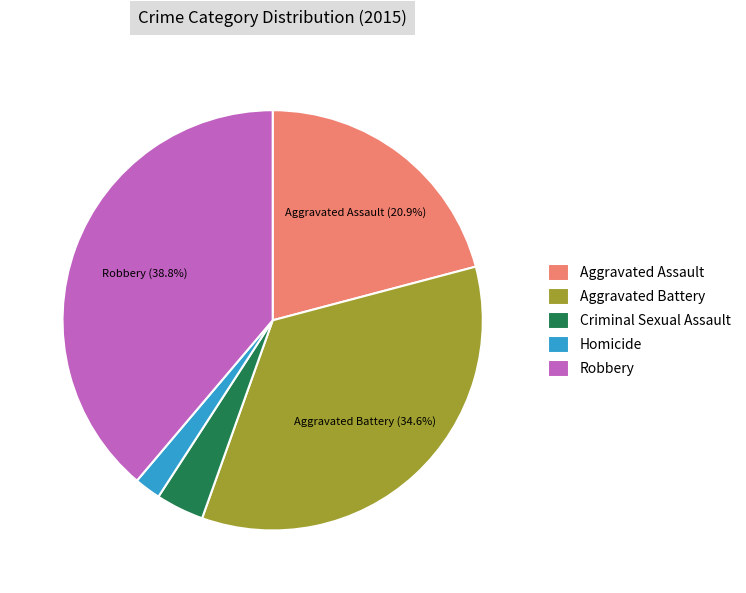

How many segments does this pie chart have?

5